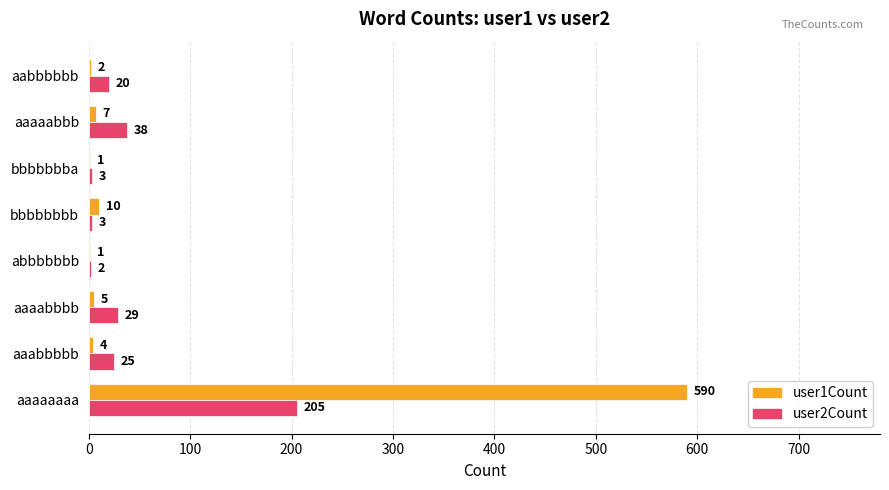

At which category is the sum across all series the highest?

aaaaaaaa